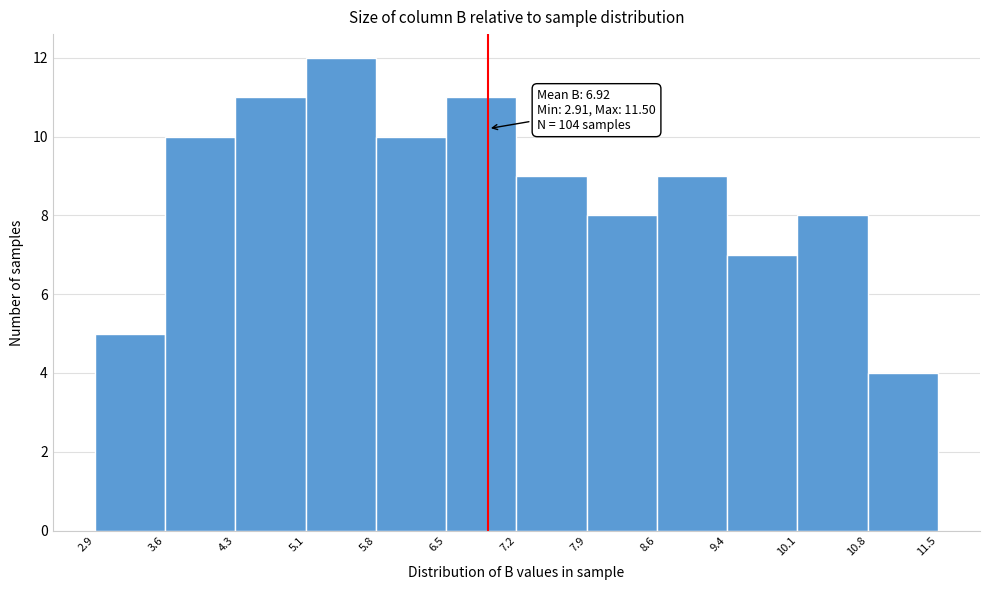

Which range on the x-axis has the tallest bar?

5.1 to 5.8